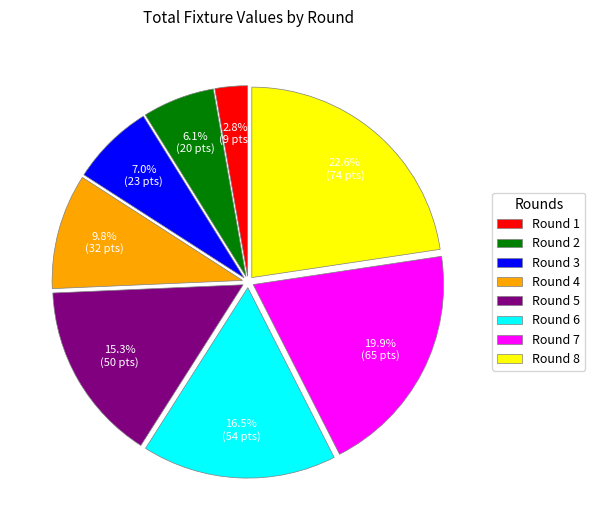

Which has a higher value, Round 6 or Round 7?

Round 7